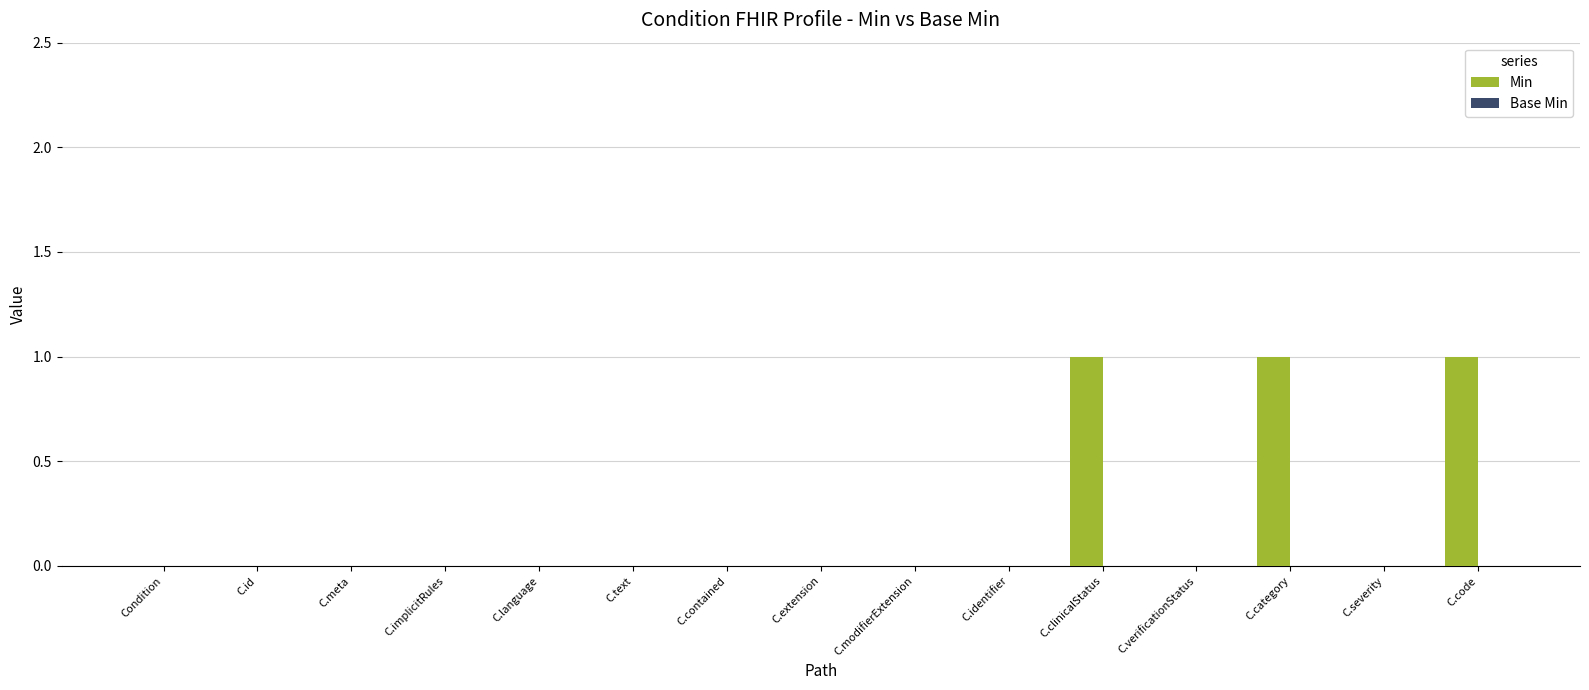

Is it true that the value at C.modifierExtension is 1?

False